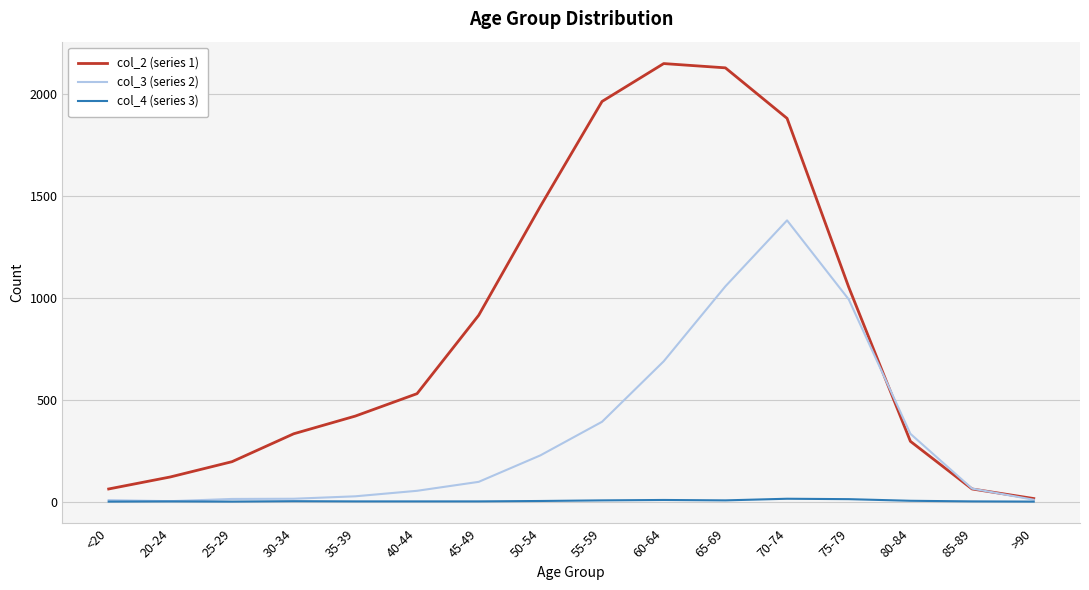

The value of col_2 (series 1) at 65-69 is 2130. True or false?

True